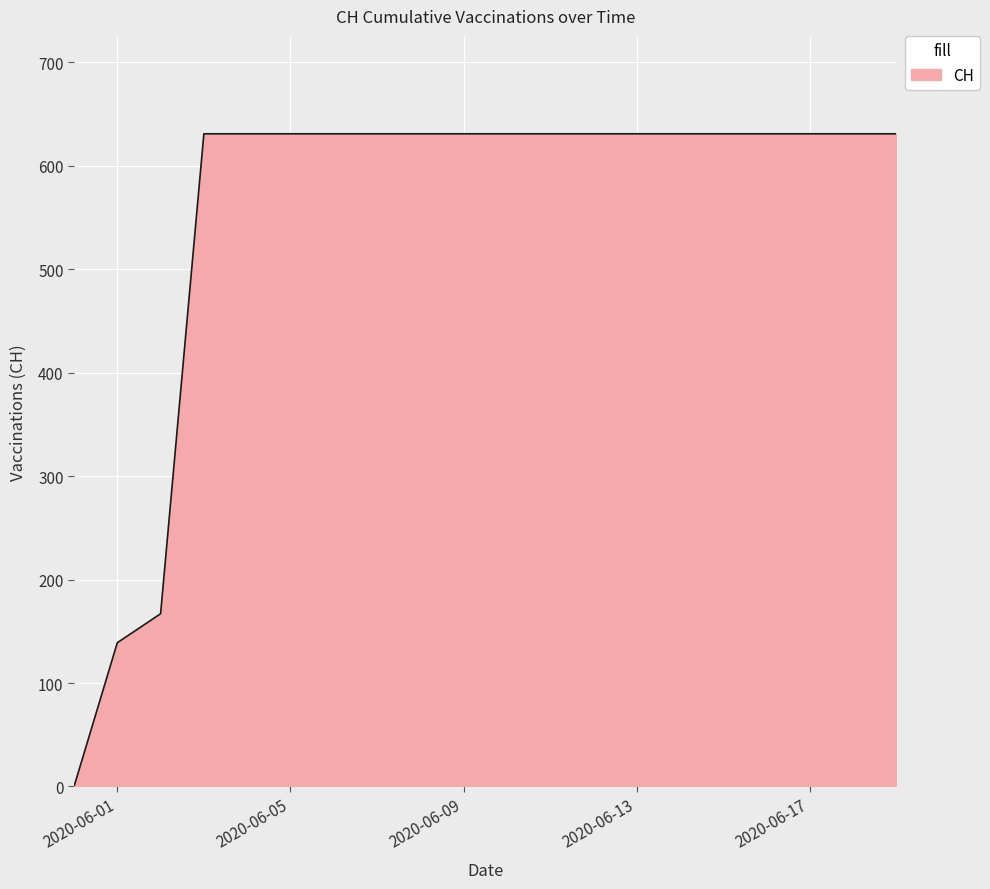

What is the greatest value displayed?

631